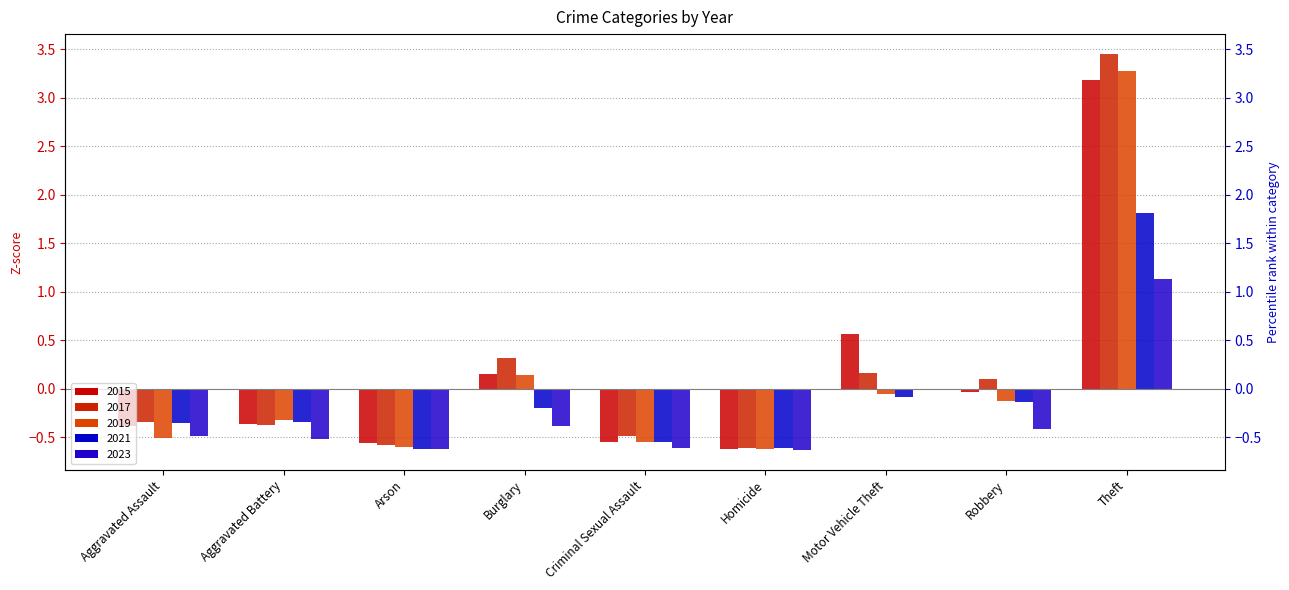

Reading left to right, extract all data points from this chart.

2015: Aggravated Assault=-0.4	Aggravated Battery=-0.4	Arson=-0.6	Burglary=0.2	Criminal Sexual Assault=-0.6	Homicide=-0.6	Motor Vehicle Theft=0.6	Robbery=-0.0	Theft=3.2
2017: Aggravated Assault=-0.3	Aggravated Battery=-0.4	Arson=-0.6	Burglary=0.3	Criminal Sexual Assault=-0.5	Homicide=-0.6	Motor Vehicle Theft=0.2	Robbery=0.1	Theft=3.4
2019: Aggravated Assault=-0.5	Aggravated Battery=-0.3	Arson=-0.6	Burglary=0.1	Criminal Sexual Assault=-0.6	Homicide=-0.6	Motor Vehicle Theft=-0.0	Robbery=-0.1	Theft=3.3
2021: Aggravated Assault=-0.4	Aggravated Battery=-0.3	Arson=-0.6	Burglary=-0.2	Criminal Sexual Assault=-0.6	Homicide=-0.6	Motor Vehicle Theft=-0.1	Robbery=-0.1	Theft=1.8
2023: Aggravated Assault=-0.5	Aggravated Battery=-0.5	Arson=-0.6	Burglary=-0.4	Criminal Sexual Assault=-0.6	Homicide=-0.6	Motor Vehicle Theft=-0.0	Robbery=-0.4	Theft=1.1